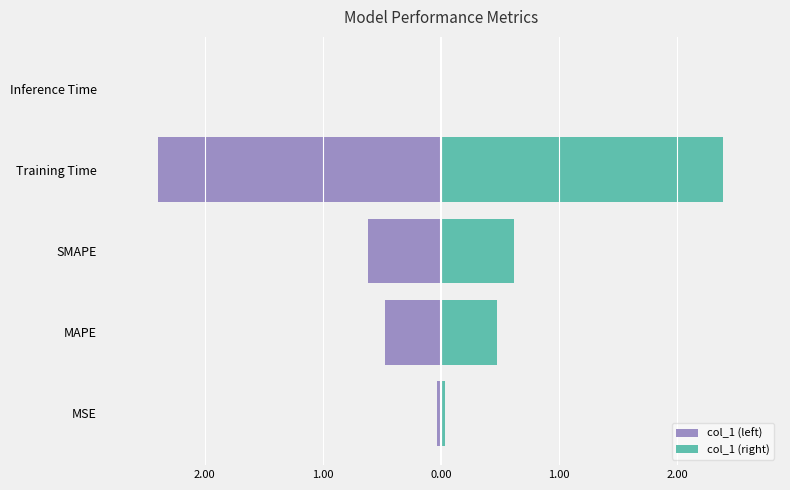

True or false: col_1 (right) has a value of 0.6 at SMAPE.

True